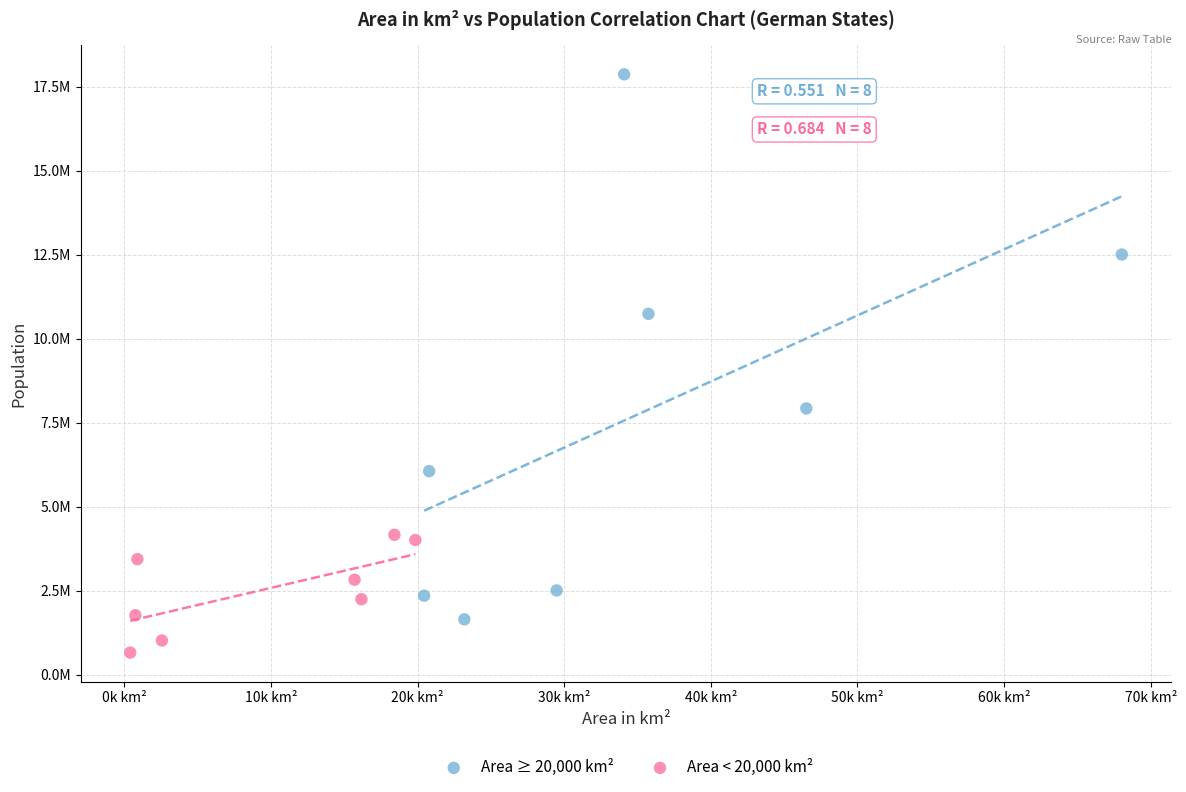

Which series contains the highest Y value?

Area ≥ 20,000 km²